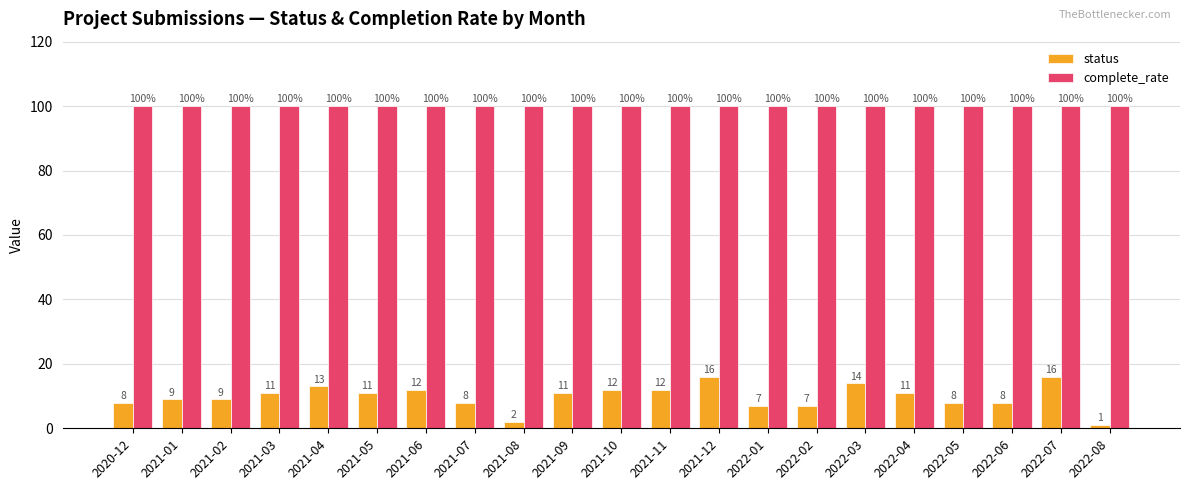

List the series in order of their peak value, lowest first.

status, complete_rate